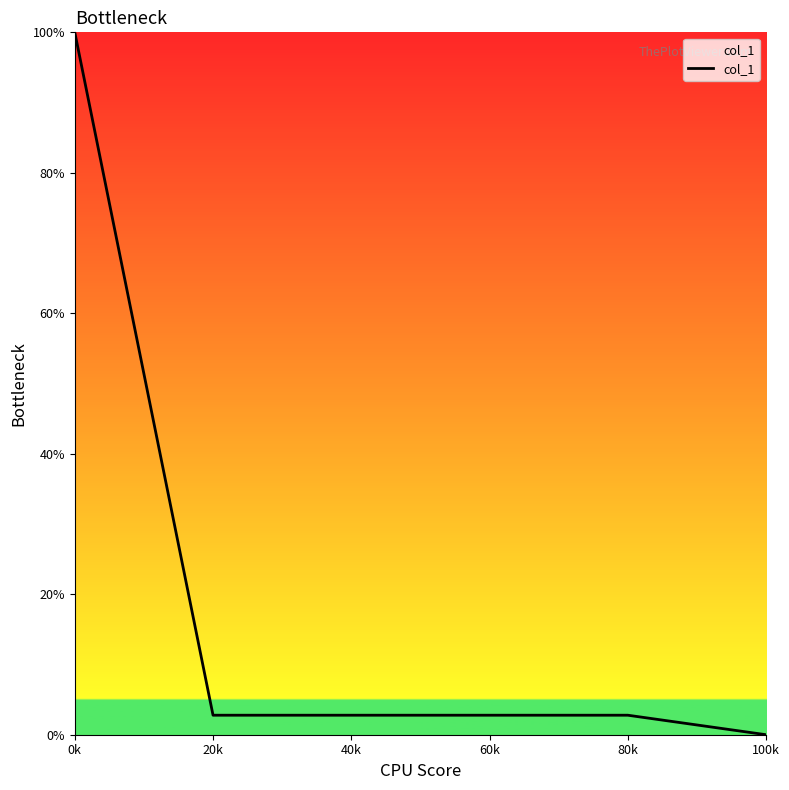

What is the average value?

18.5